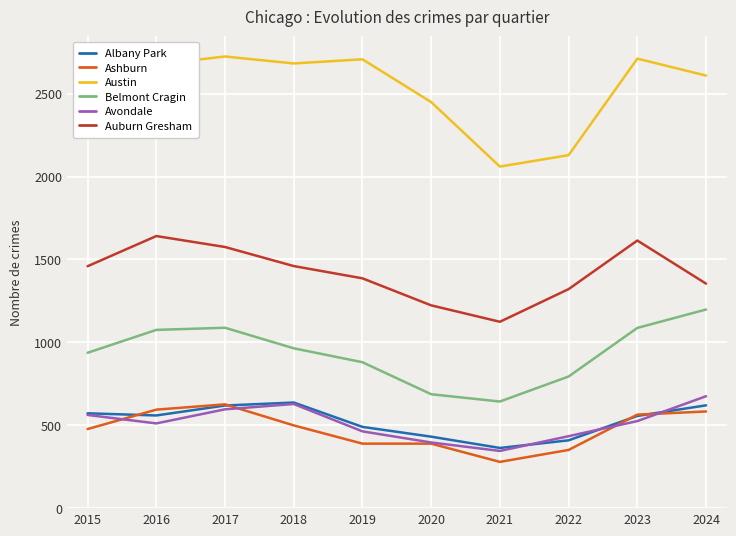

True or false: Auburn Gresham and Albany Park intersect in this chart.

False